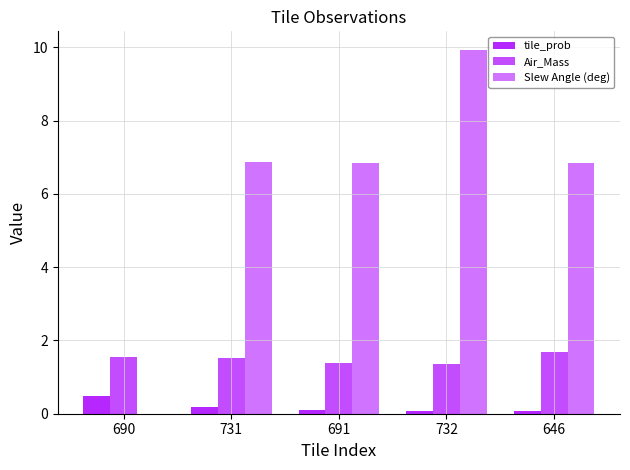

What position from the right is 690?

5